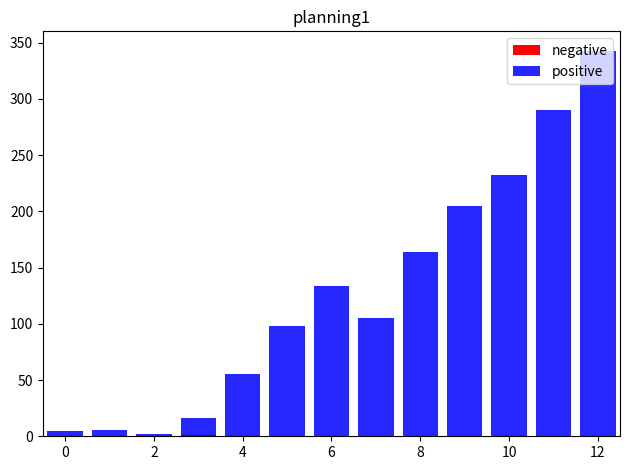

True or false: positive has a value of 108 at 11.

False